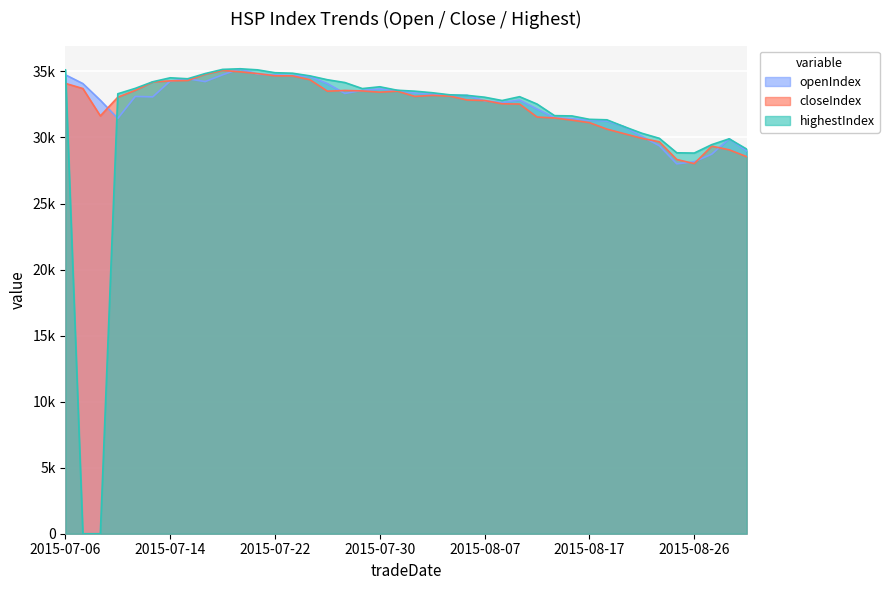

What is the approximate value of openIndex at 2015-08-05?

33180.9